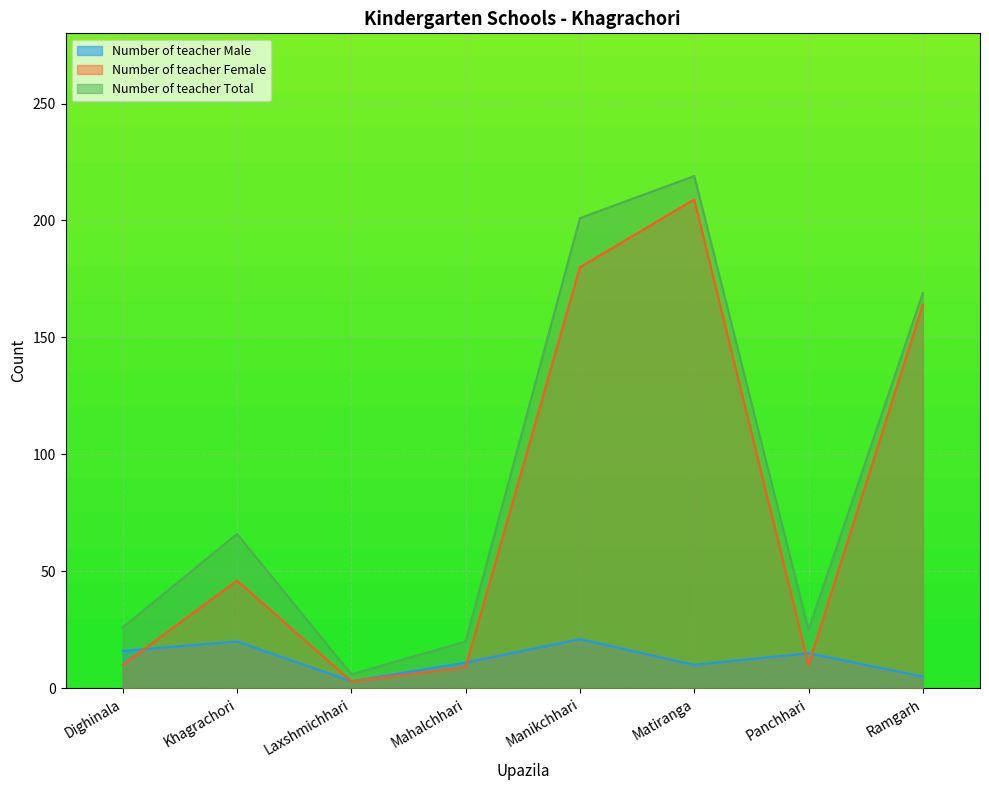

Is it true that Number of teacher Total equals 219 at Matiranga?

True